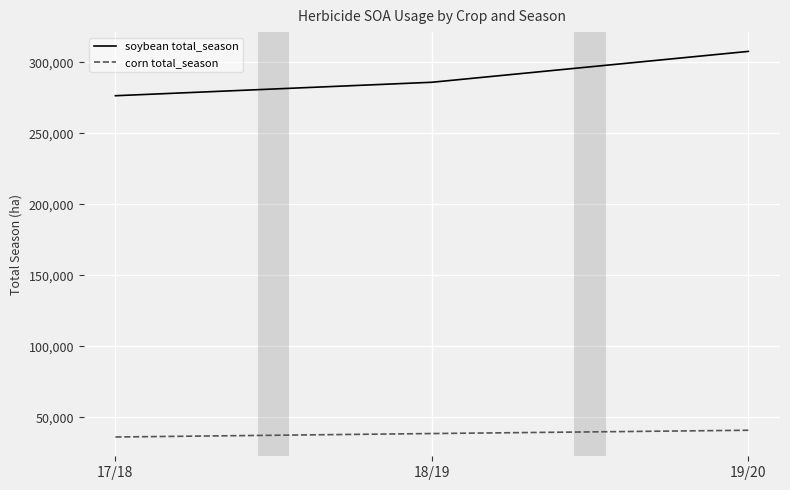

At how many categories does at least one series exceed 167922?

3